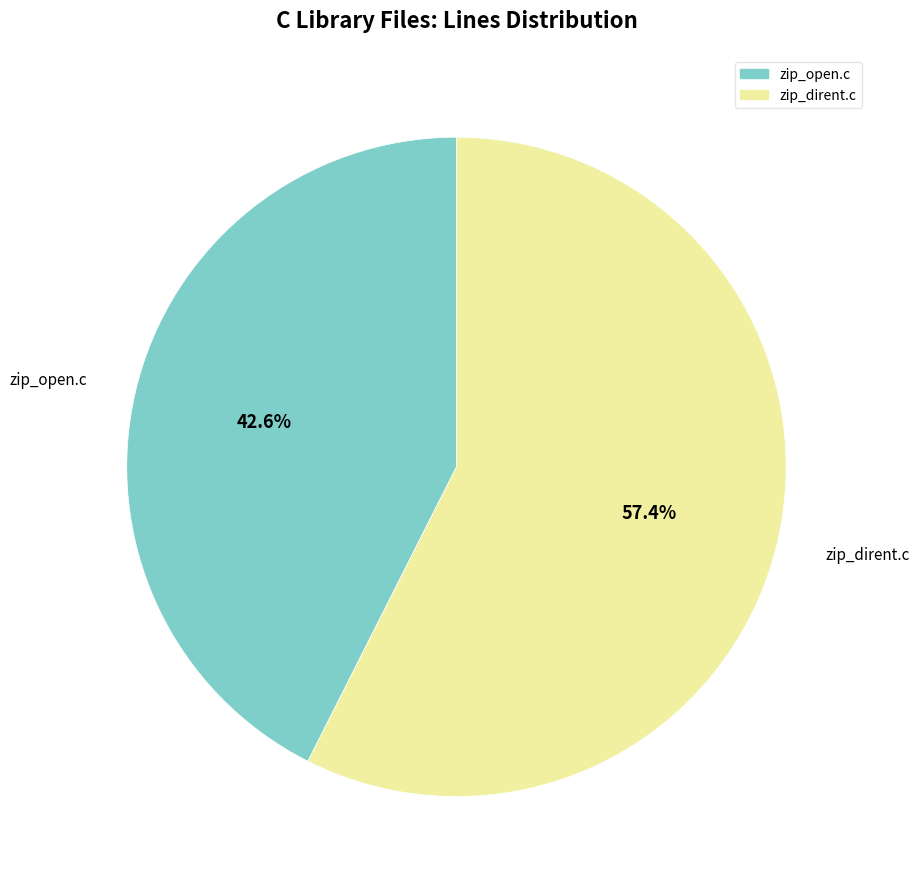

Which slice is the largest?

zip_dirent.c